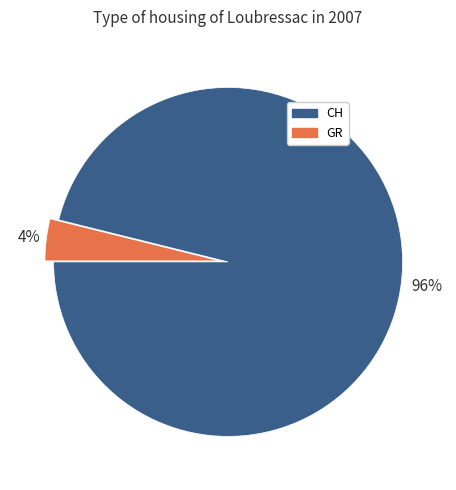

How many slices are in this pie chart?

2